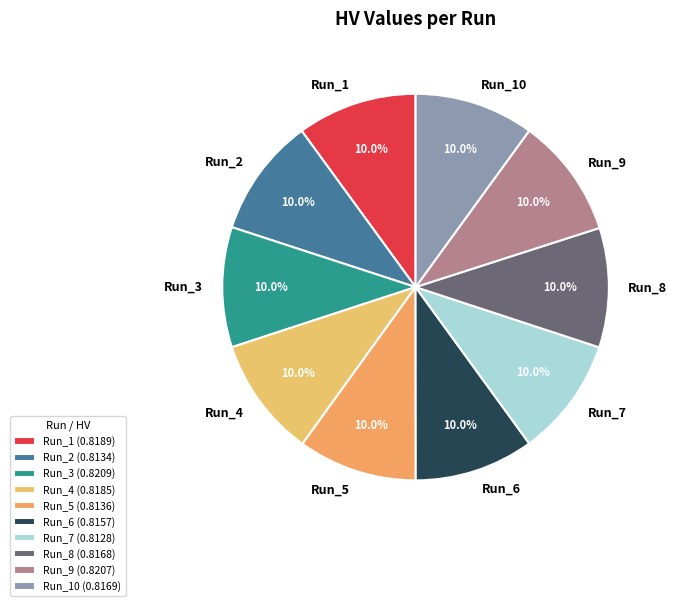

What percentage is the Run_9 slice, to the nearest percent?

10%